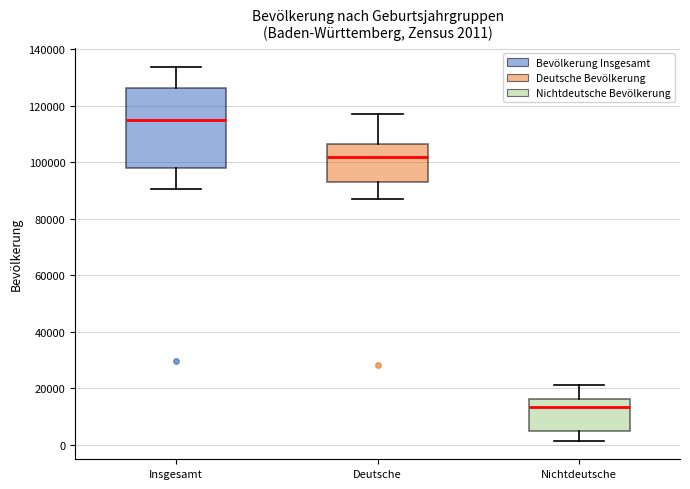

Which box has the highest median line?

Insgesamt